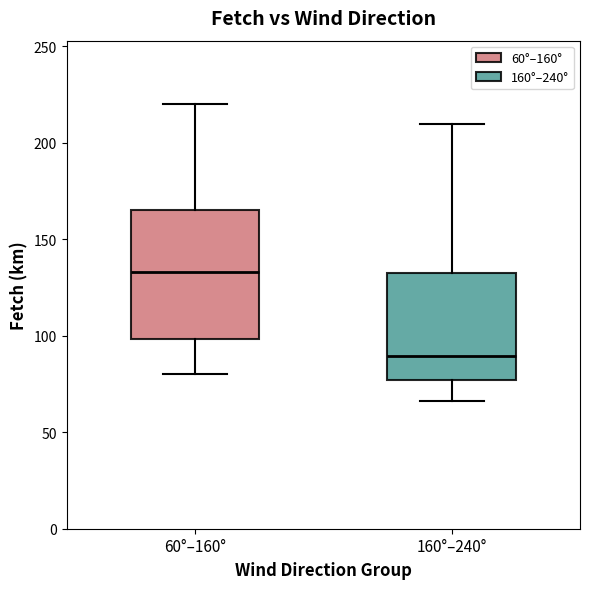

Where does the upper whisker of the box for 160°–240° end on the y-axis? The values are not printed on the chart, so give them approximately, as read against the axis.

210